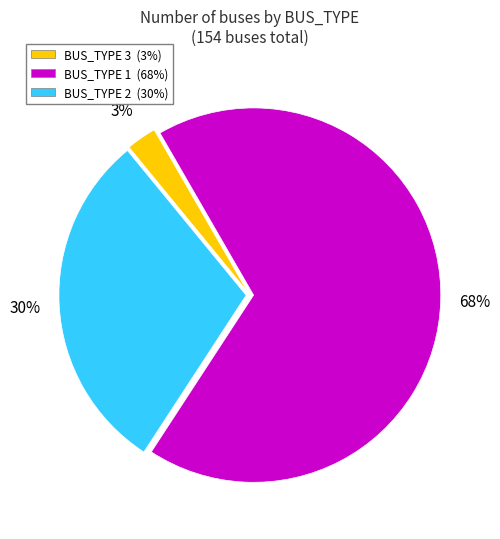

Is there a majority slice in this chart?

Yes